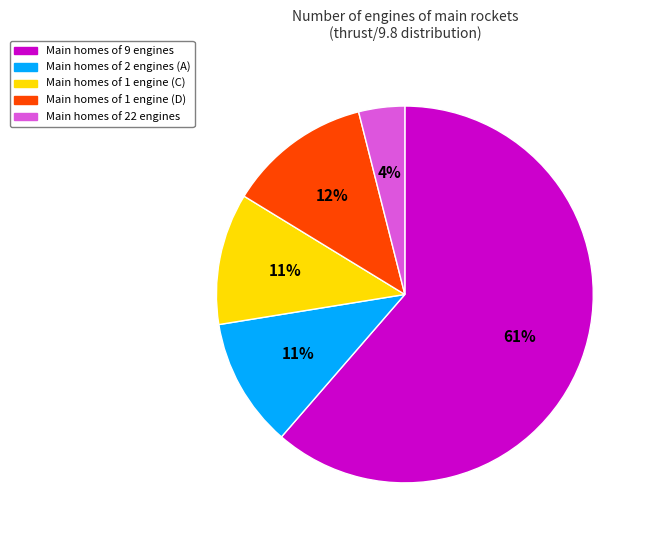

What is the largest slice in the pie chart?

Main homes of 9 engines